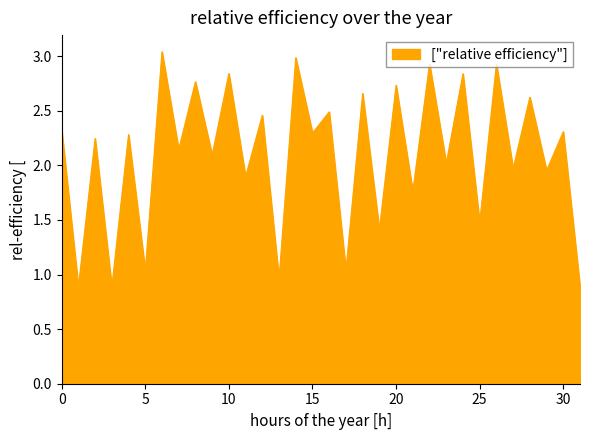

Does the chart display data point markers on the line(s)?

No